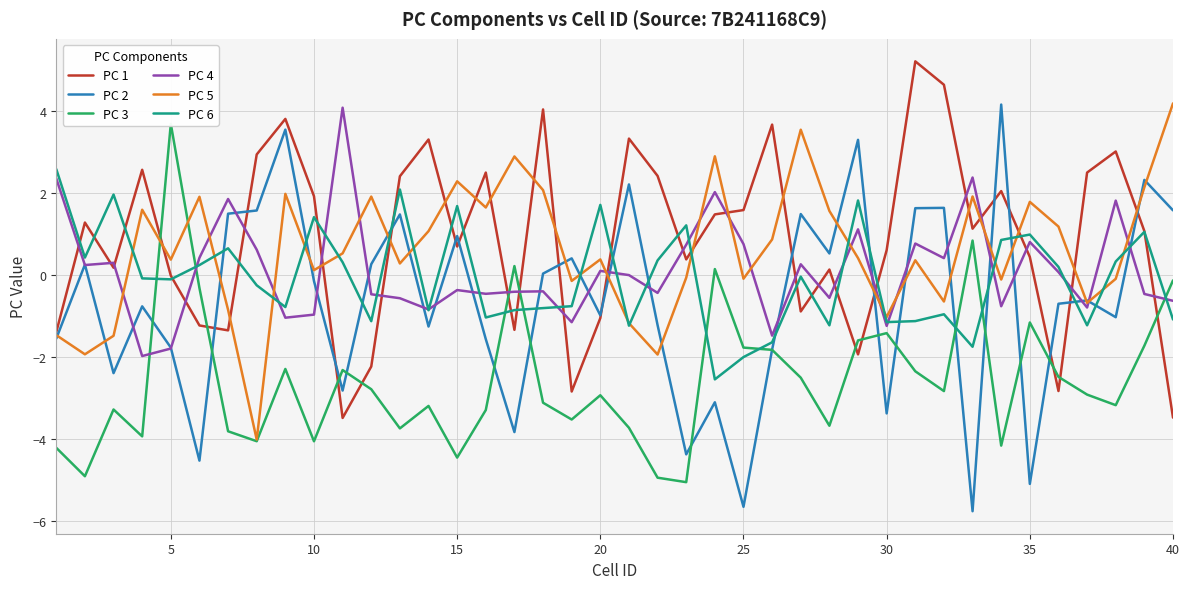

Is it true that PC 1 equals 0.7 at 15?

True